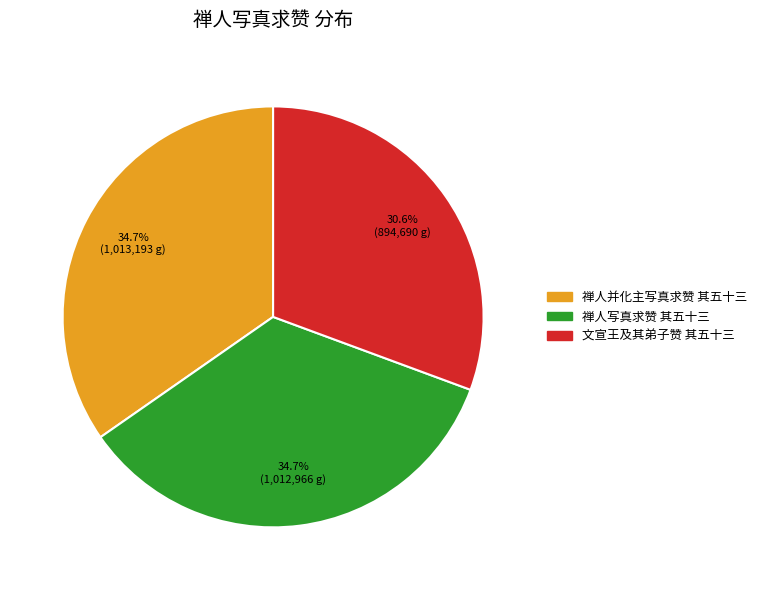

To the nearest percent, what is the combined percentage of 禅人并化主写真求赞 其五十三 and 禅人写真求赞 其五十三?

69%